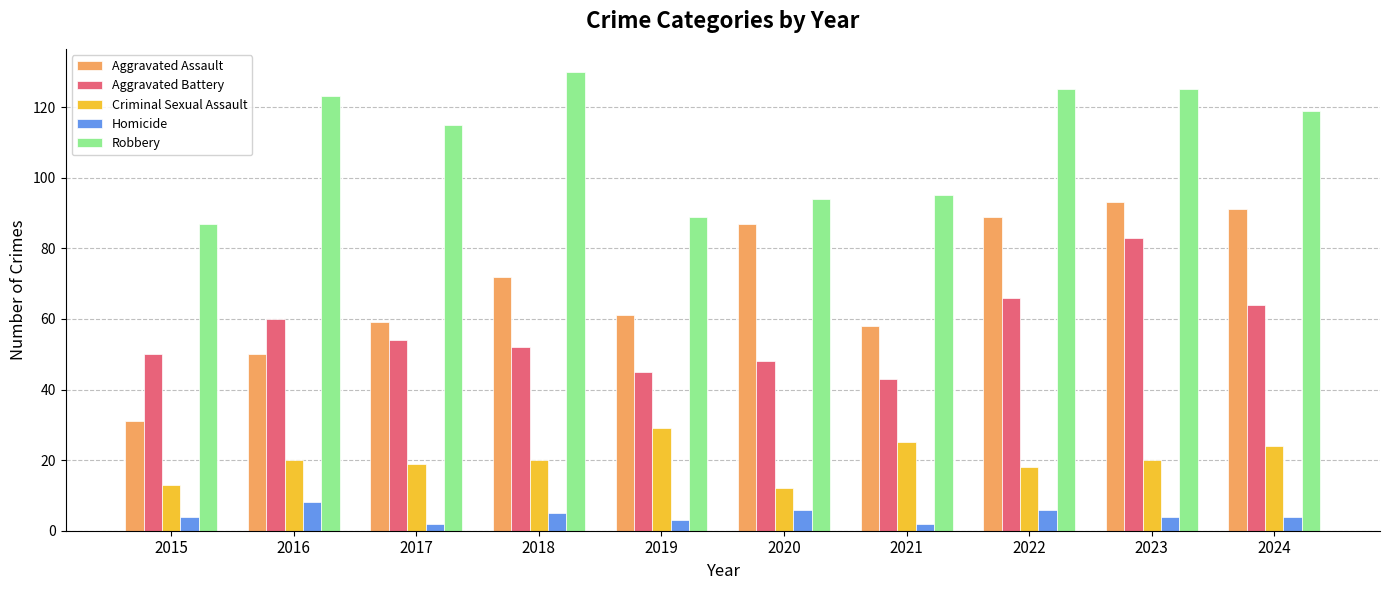

What are all the series names shown in the legend?

Aggravated Assault, Aggravated Battery, Criminal Sexual Assault, Homicide, Robbery